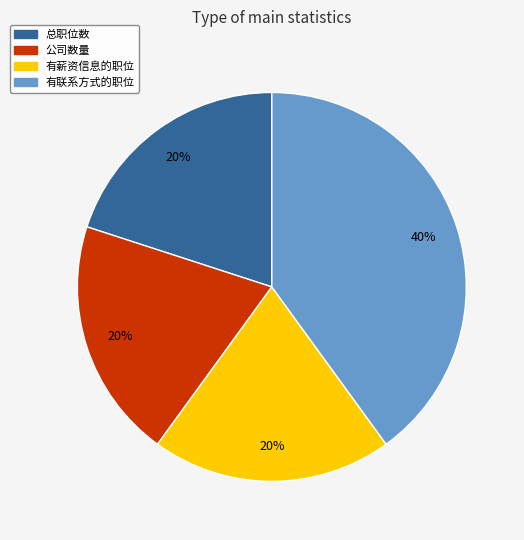

The 总职位数 slice represents 14% of the pie. True or false?

False